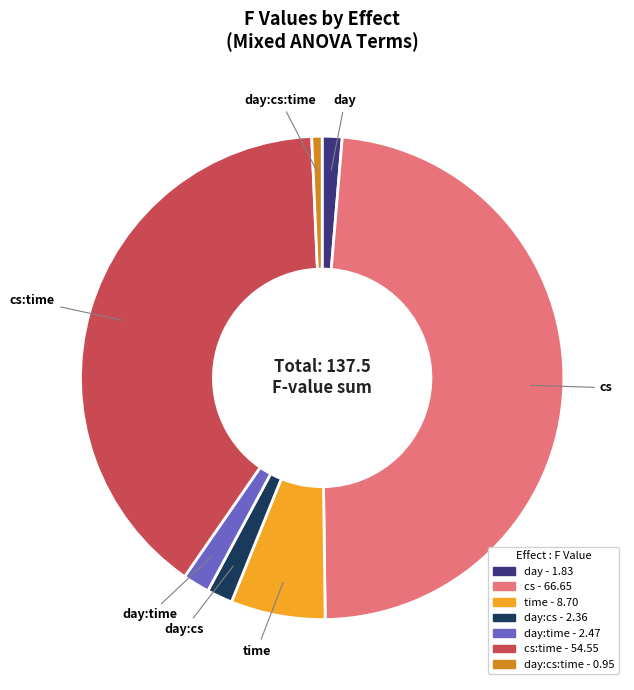

Count the number of slices in the pie.

7